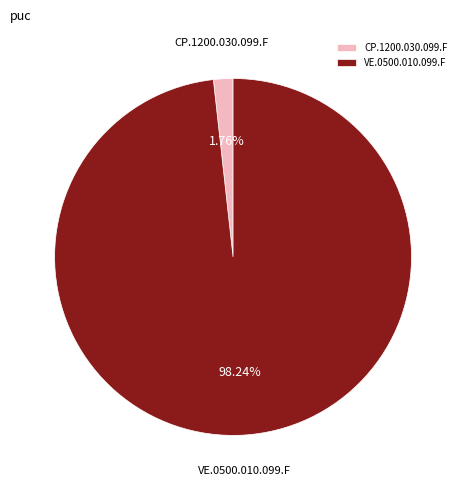

Rank the categories by value from lowest to highest.

CP.1200.030.099.F, VE.0500.010.099.F